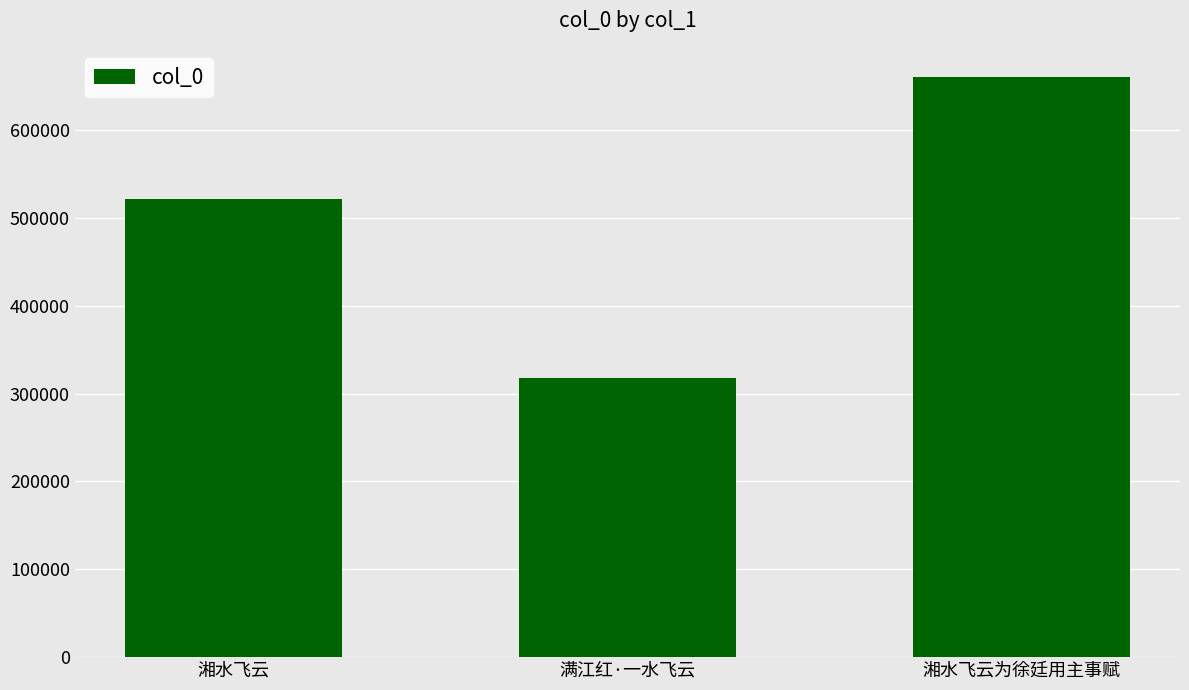

At which category does the chart reach its peak across all series?

湘水飞云为徐廷用主事赋